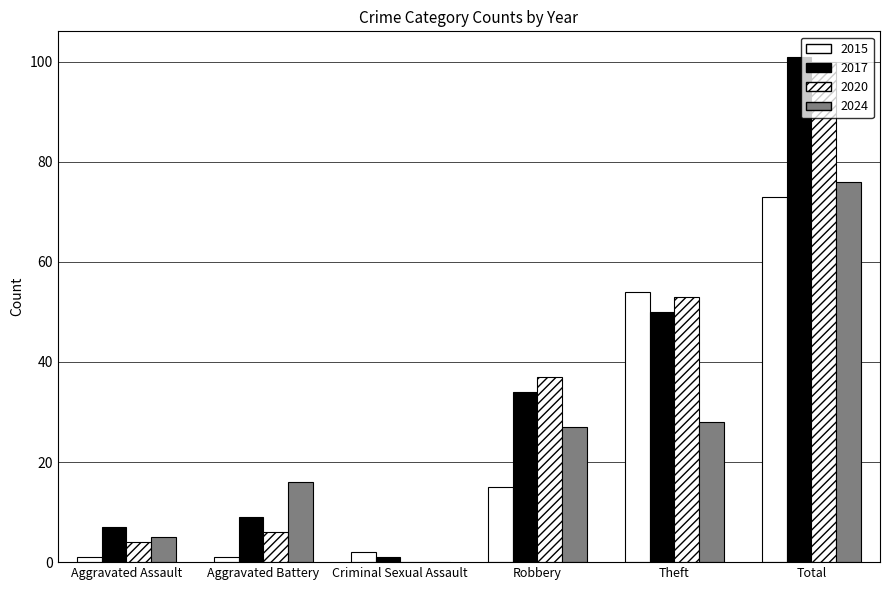

How many groups of bars are there?

6